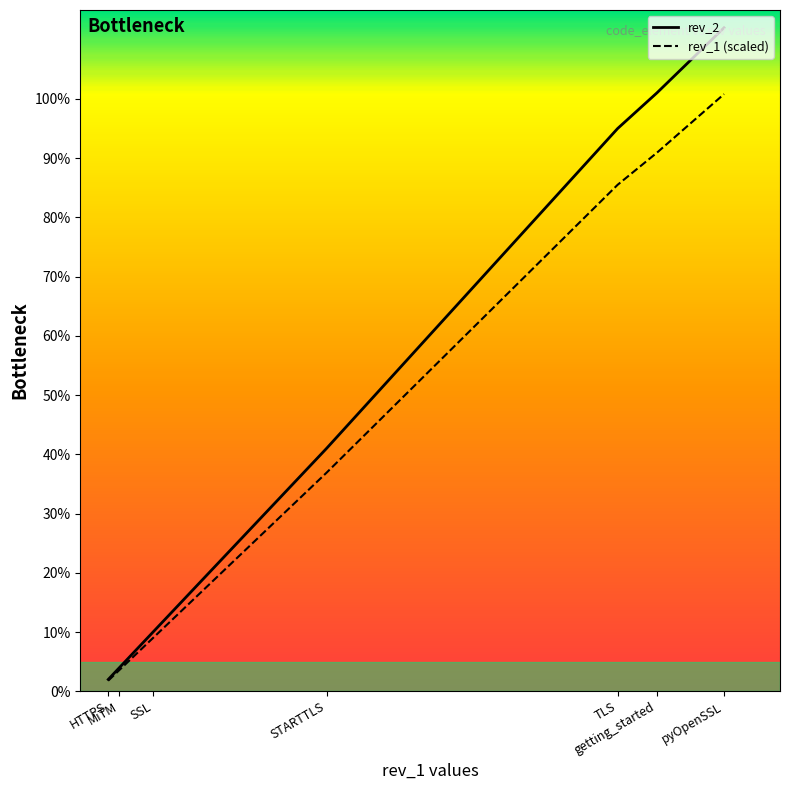

What is the minimum value shown in the chart?

1.8